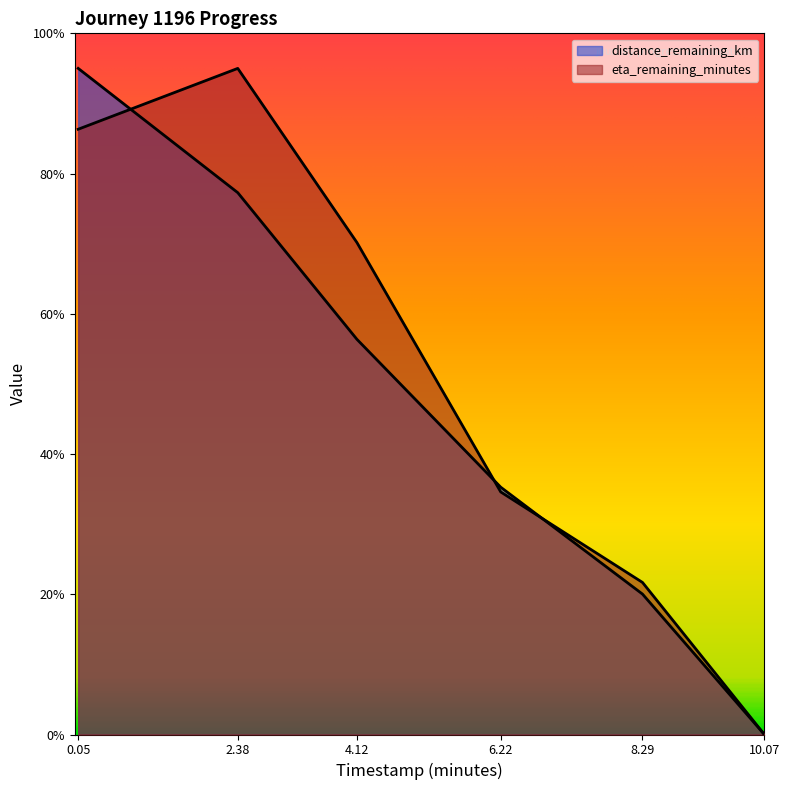

What is the value of the distance_remaining_km point at the 2nd from the left?

7.7